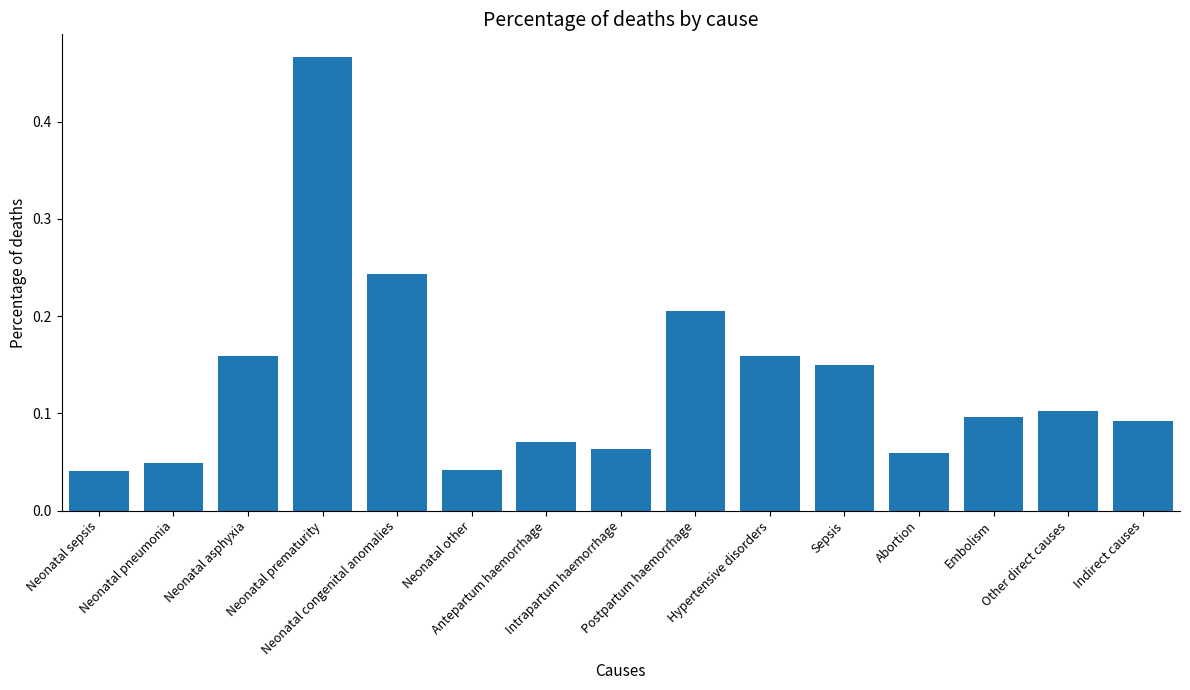

How many bars are there in total?

15